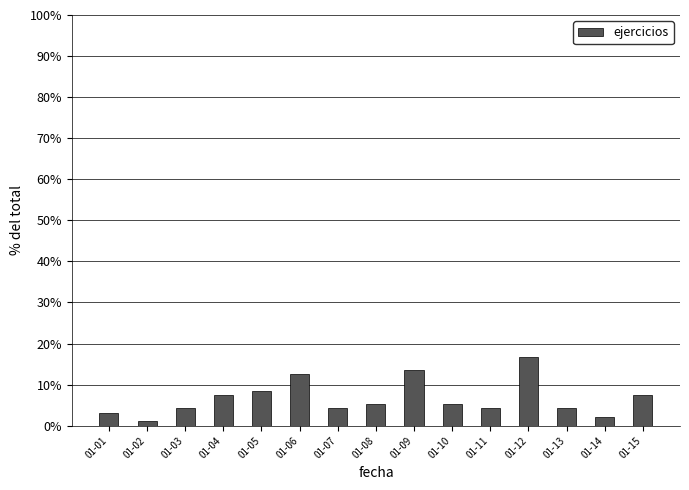

What is the value of the 6th bar from the left?

12.6